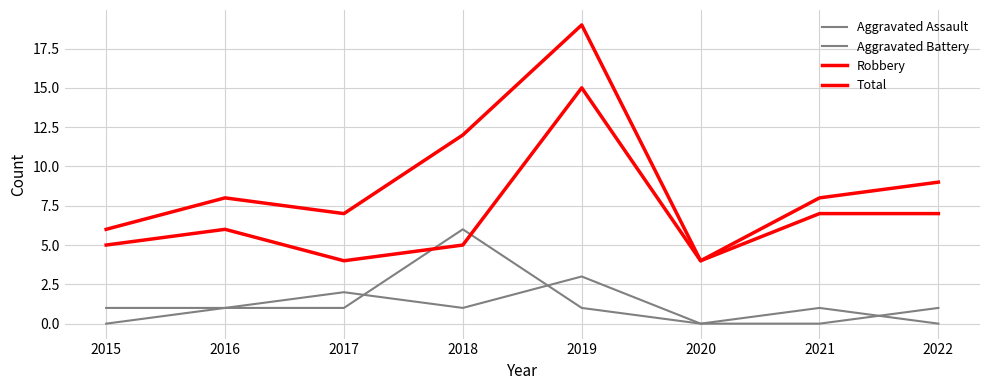

Is this an area chart (filled region under the line)?

No